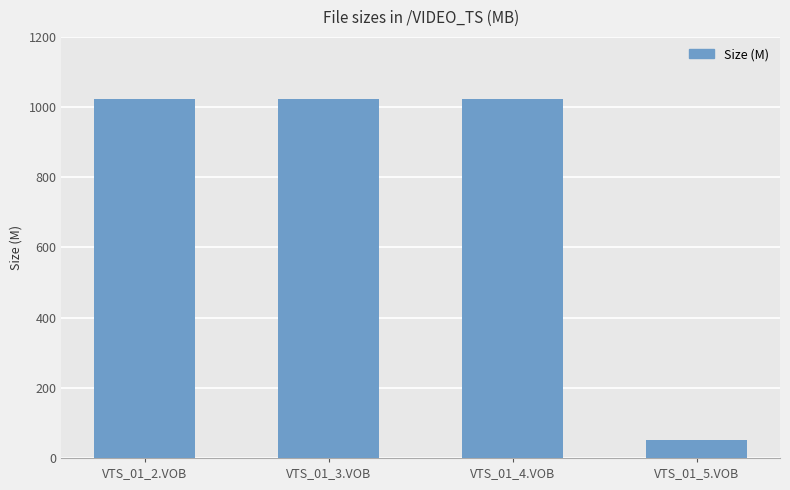

Is it true that the value at VTS_01_5.VOB is 52.6?

True